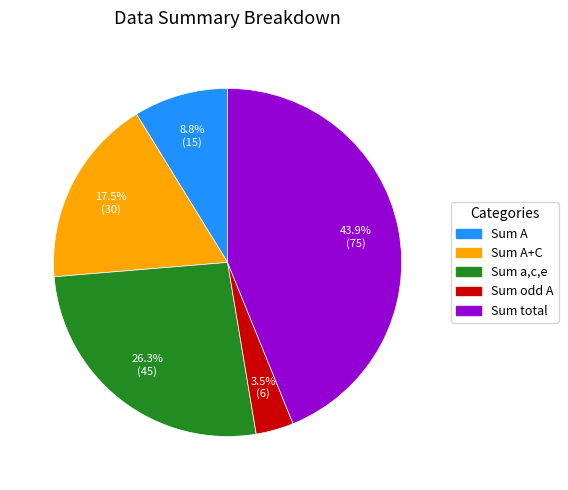

Is there a majority slice in this chart?

No